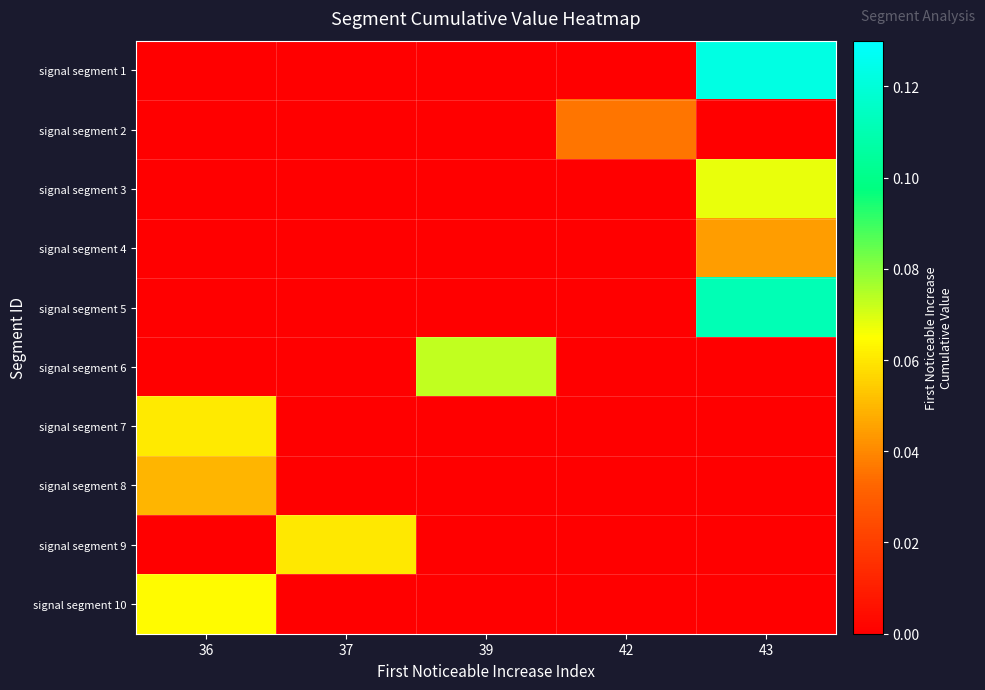

At how many categories does at least one series exceed 0?

5